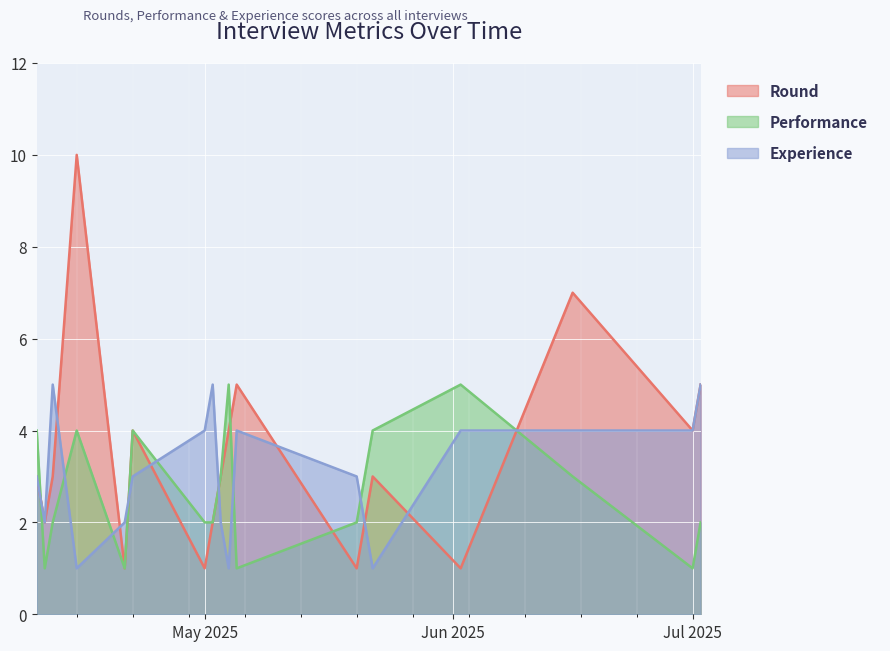

What is the difference between the Round values at 2025-05-21 and 2025-05-05?

3